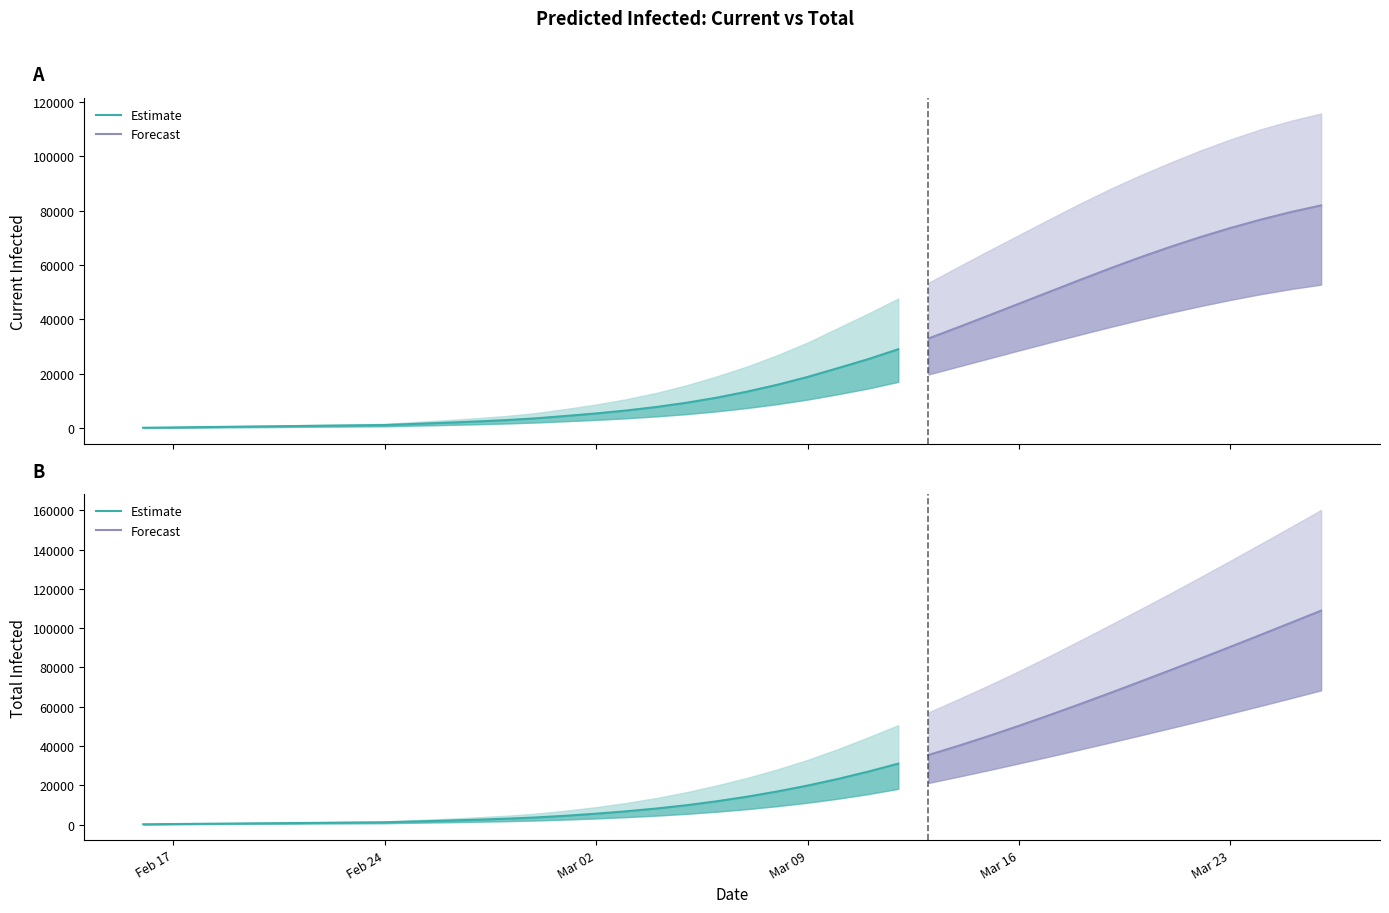

Reading right to left, extract all data points from this chart.

predicted_current_infected_mean: 39=81990	38=79530	37=76751	36=73670	35=70309	34=66690	33=62823	32=58729	31=54481	30=50150	29=45809	28=41484	27=37173	26=32987	25=29032	24=25372	23=22070	22=18841	21=15968	20=13436	19=11229	18=9350	17=7789	16=6488	15=5397	14=4473	13=3599	12=2941	11=2422	10=1971	9=1552	8=1132	7=1006	6=880	5=754	4=629	3=503	2=377	1=251	0=126
predicted_current_infected_lower: 39=52839	38=51207	37=49319	36=47212	35=44922	34=42476	33=39890	32=37176	31=34371	30=31505	29=28603	28=25663	27=22710	26=19770	25=17032	24=14587	23=12481	22=10525	21=8846	20=7410	19=6189	18=5166	17=4325	16=3627	15=3041	14=2544	13=2065	12=1701	11=1409	10=1153	9=914	8=675	7=600	6=525	5=450	4=375	3=300	2=225	1=150	0=75
predicted_current_infected_upper: 39=115827	38=113126	37=109994	36=106269	35=102187	34=97692	33=92999	32=87970	31=82541	30=76862	29=71087	28=65328	27=59446	26=53485	25=47720	24=42128	23=36819	22=31508	21=26873	20=22699	19=19072	18=15806	17=12987	16=10644	15=8690	14=7044	13=5545	12=4446	11=3605	10=2889	9=2234	8=1575	7=1400	6=1225	5=1050	4=875	3=700	2=525	1=350	0=175
predicted_total_infected_mean: 39=108914	38=102731	37=96598	36=90518	35=84499	34=78548	33=72676	32=66895	31=61220	30=55673	29=50282	28=45083	27=40114	26=35410	25=31003	24=26924	23=23201	22=19846	21=16848	20=14190	19=11858	18=9853	17=8166	16=6739	15=5523	14=4473	13=3599	12=2941	11=2422	10=1971	9=1552	8=1132	7=1006	6=880	5=754	4=629	3=503	2=377	1=251	0=126
predicted_total_infected_lower: 39=68341	38=64364	37=60445	36=56584	35=52783	34=49040	33=45356	32=41727	31=38148	30=34621	29=31147	28=27728	27=24412	26=21180	25=18185	24=15502	23=13156	22=11125	21=9371	20=7860	19=6564	18=5466	17=4550	16=3777	15=3116	14=2544	13=2065	12=1701	11=1409	10=1153	9=914	8=675	7=600	6=525	5=450	4=375	3=300	2=225	1=150	0=75
predicted_total_infected_upper: 39=160189	38=151519	37=142902	36=134366	35=125936	34=117638	33=109505	32=101482	31=93534	30=85726	29=78130	28=70872	27=63891	26=57090	25=50608	24=44362	23=38394	22=32908	21=28098	20=23749	19=19947	18=16506	17=13512	16=10994	15=8865	14=7044	13=5545	12=4446	11=3605	10=2889	9=2234	8=1575	7=1400	6=1225	5=1050	4=875	3=700	2=525	1=350	0=175